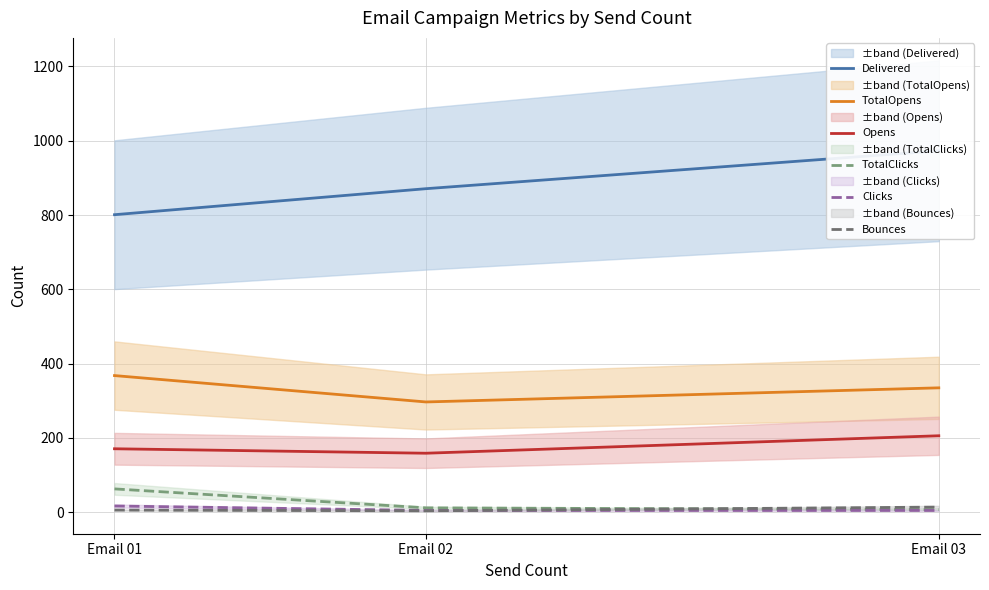

The Delivered series shows 801 at Email 01. True or false?

True